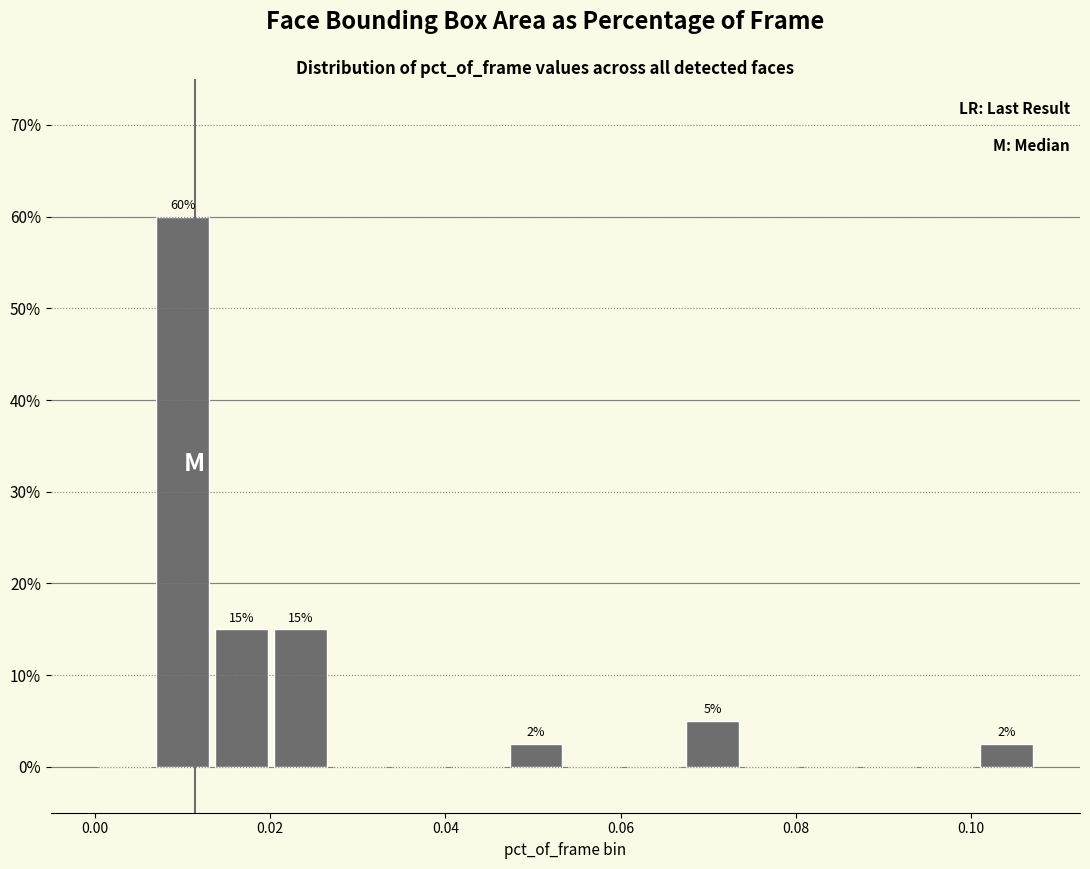

Around what value on the x-axis is the tallest bar? Give the approximate position of its centre, as read against the axis.

0.010